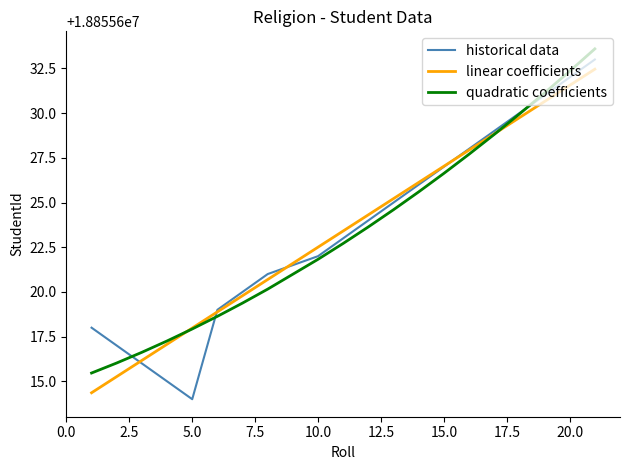

Which series has the widest spread of values?

historical data